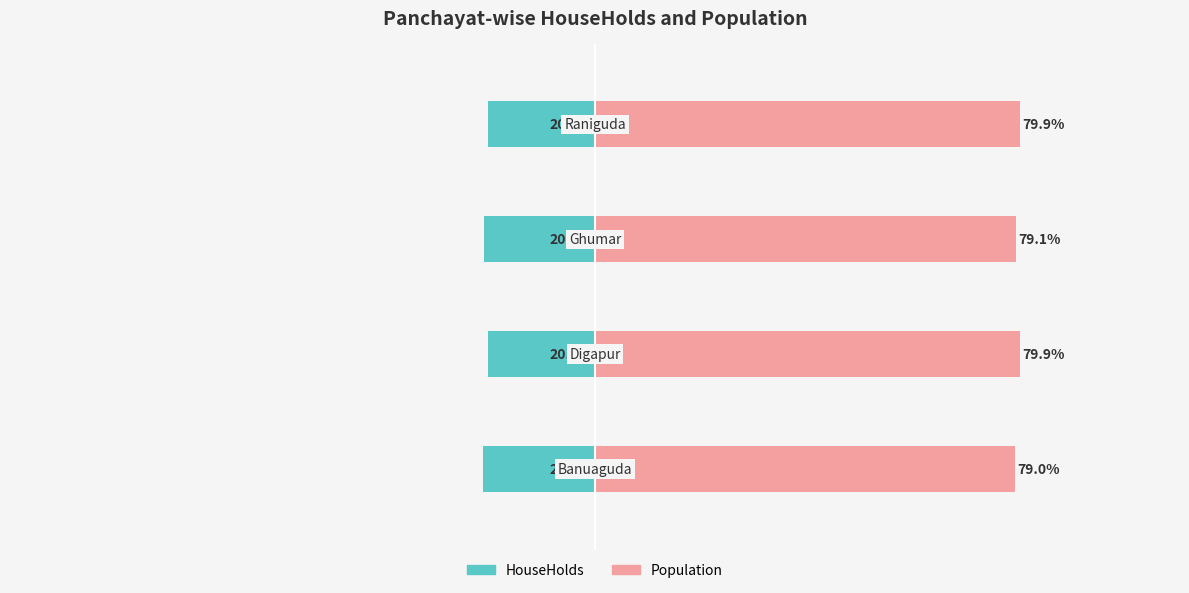

What is the value of the HouseHolds bar at the 4th from the left?

-20.1